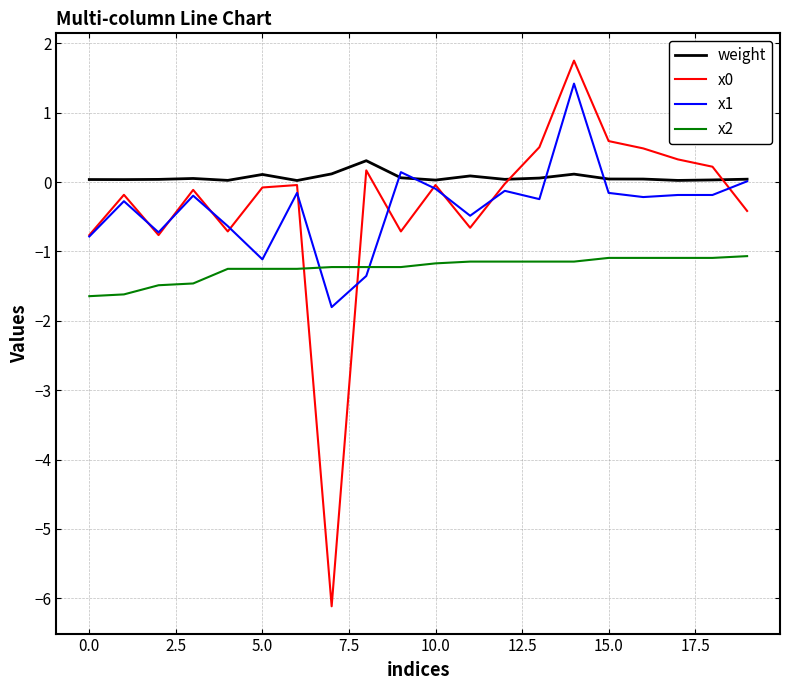

Which series has the largest total across all categories?

weight